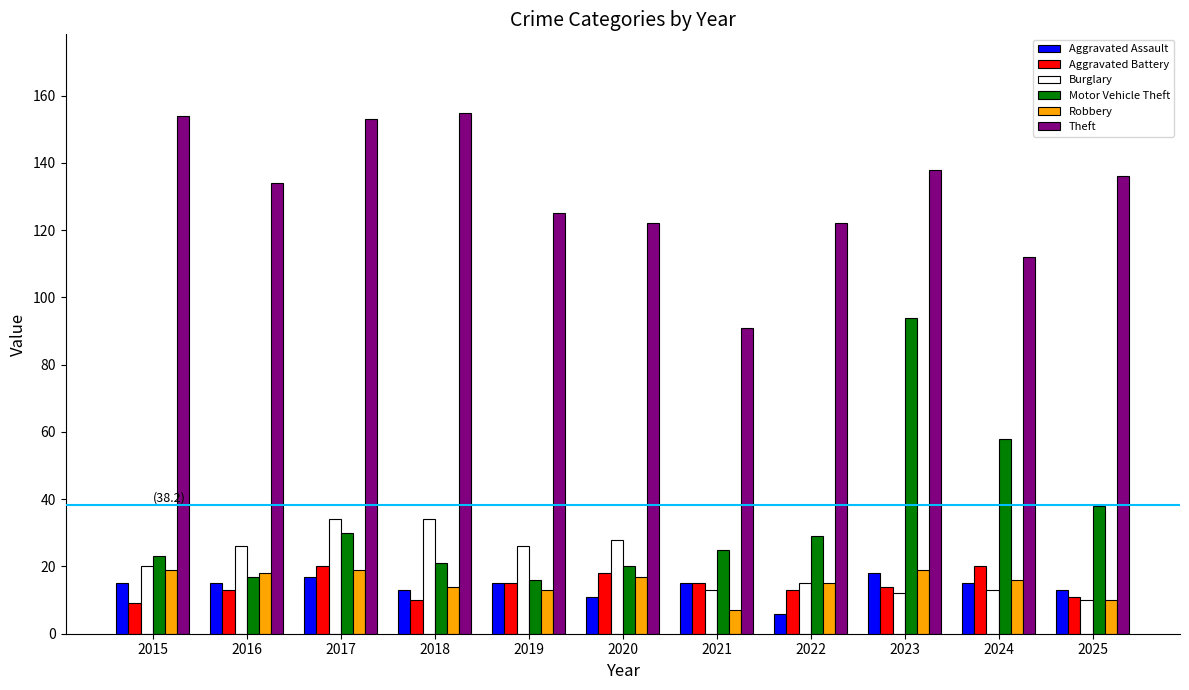

What is the difference between the maximum and minimum values in the Aggravated Battery series?

11